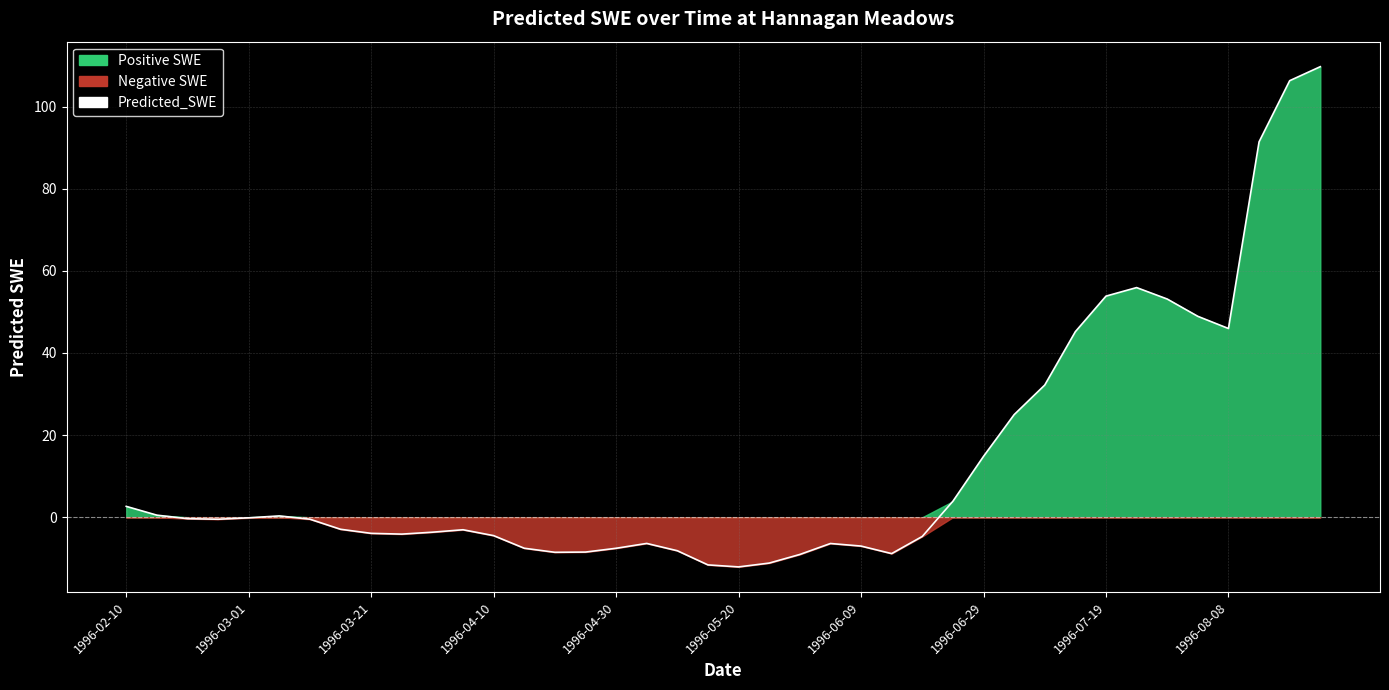

Where is the data nearest to the value 48?

35